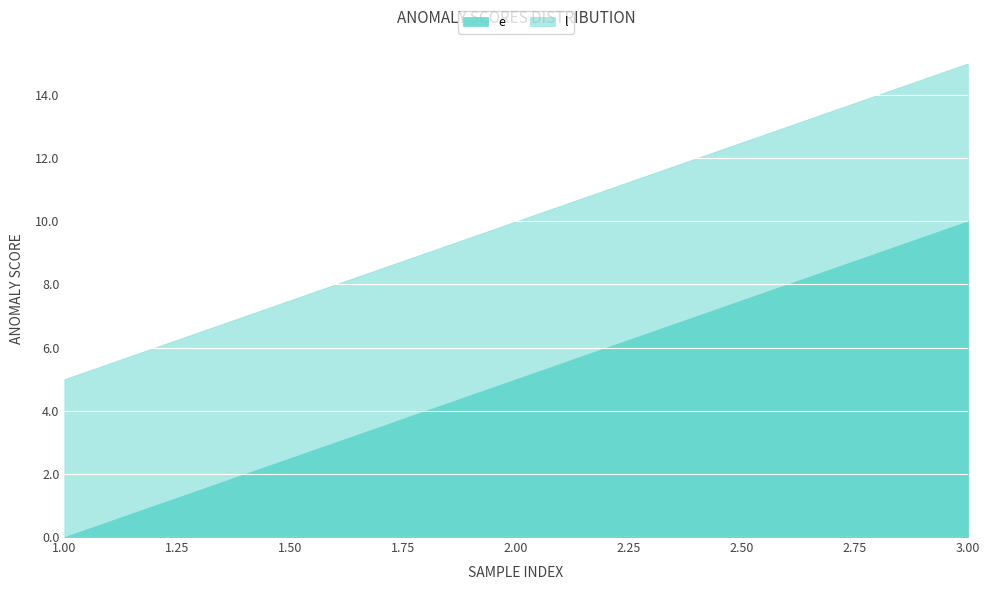

List the series in order of their overall mean, highest first.

l, e